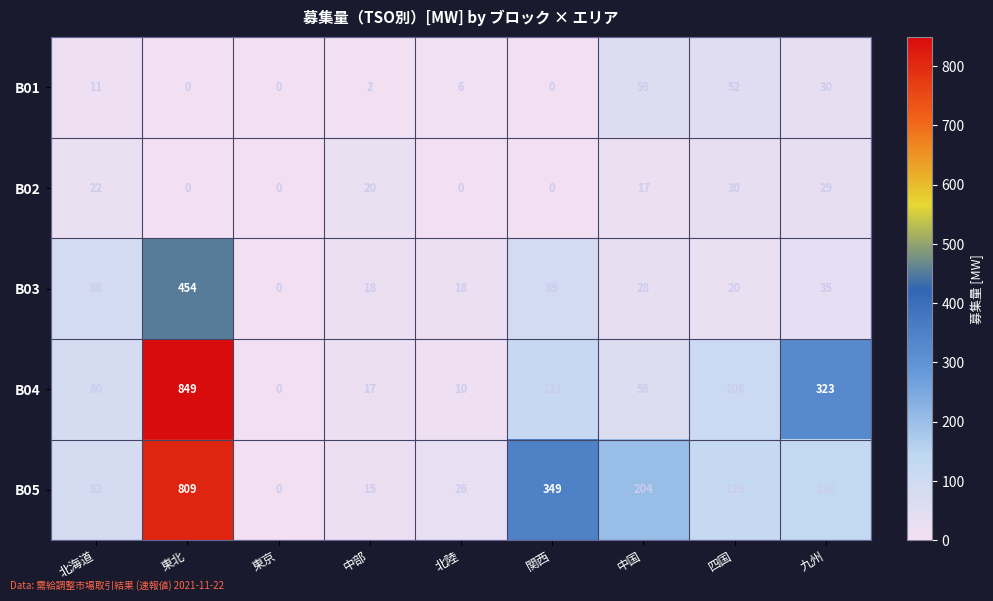

What is the average value of the B05 series?

193